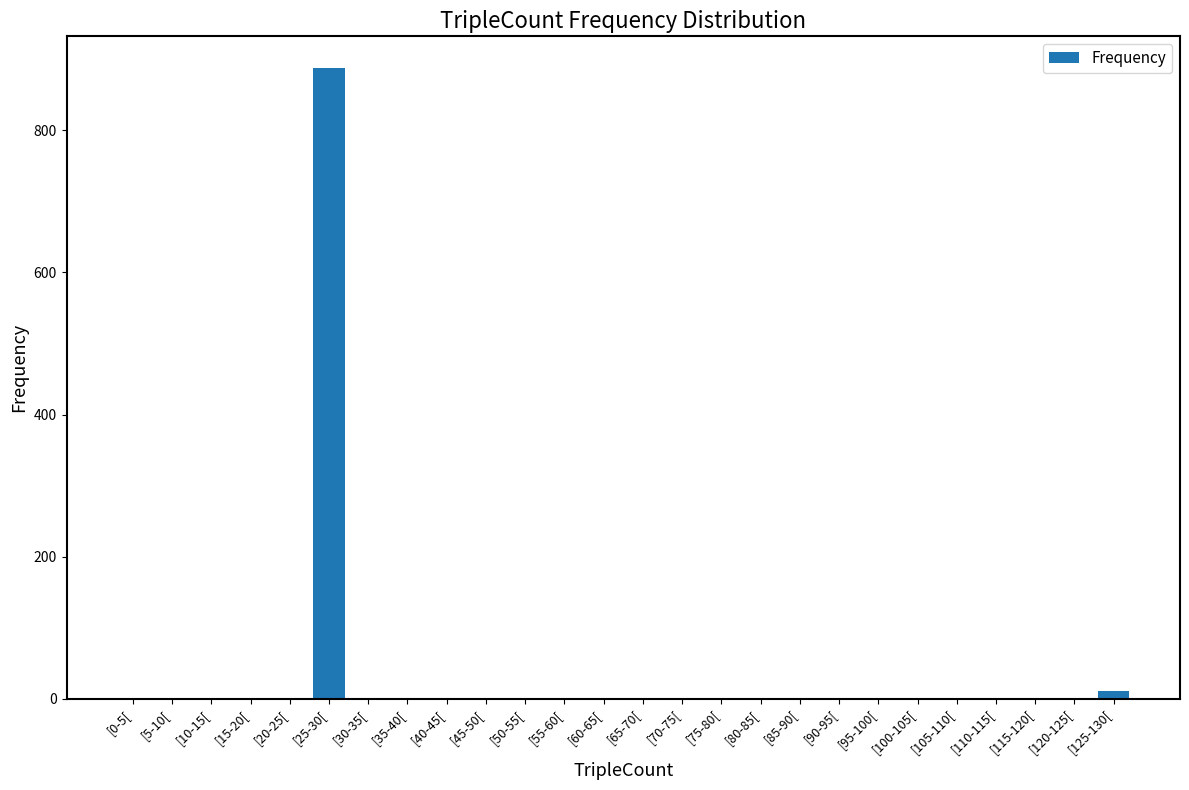

Which label corresponds to the largest value in the chart?

[25-30[